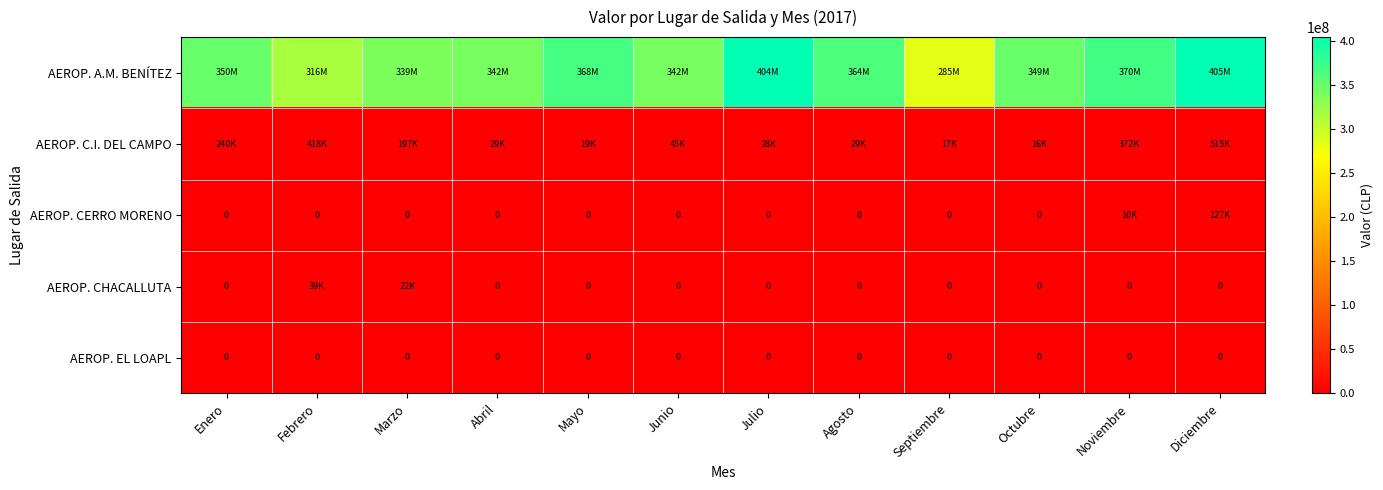

Which series has the largest total across all categories?

AEROP. A.M. BENÍTEZ